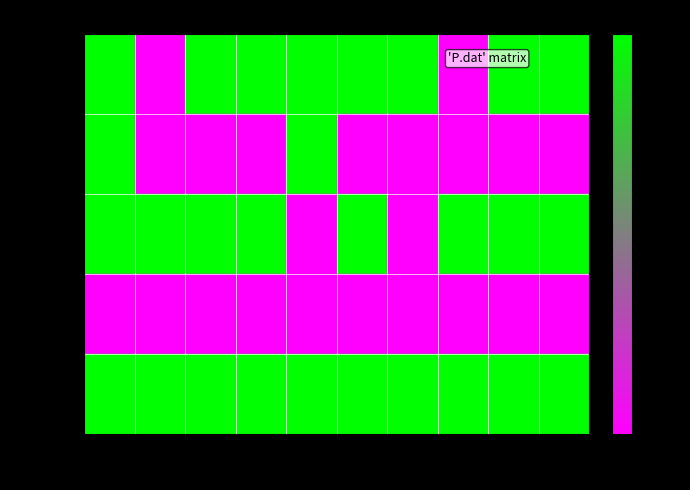

What is the difference between the highest and lowest values at 5?

0.7